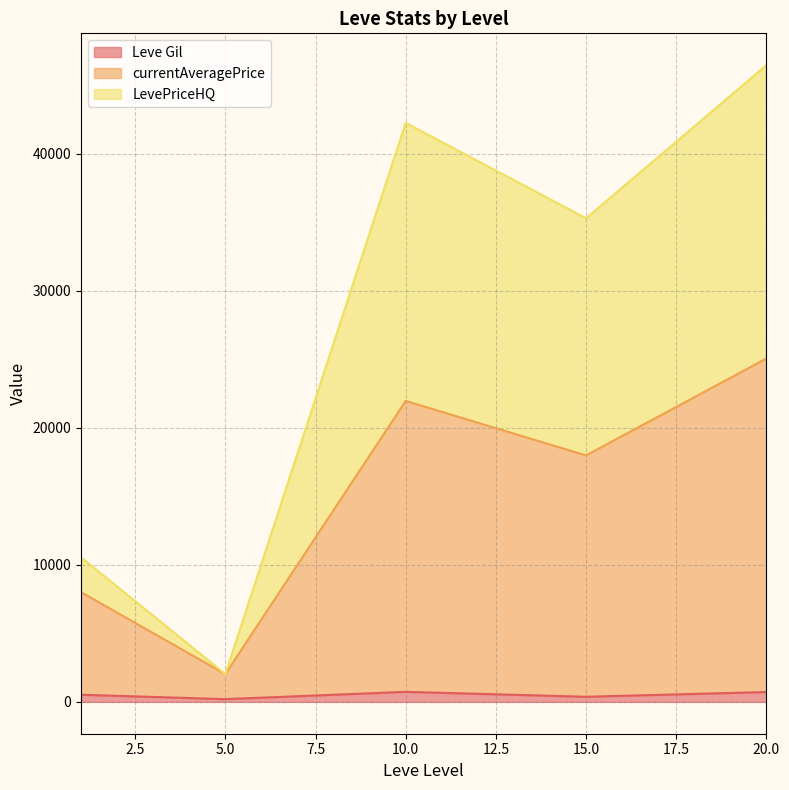

Rank the series by their maximum value, from lowest to highest.

Leve Gil, currentAveragePrice, LevePriceHQ